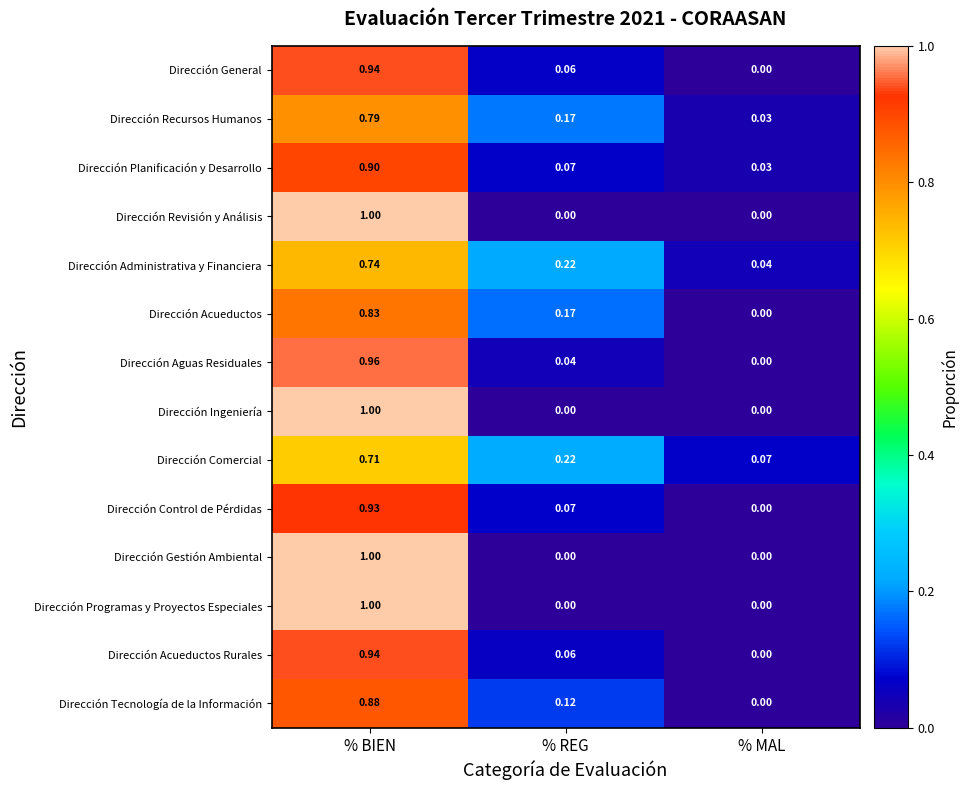

Which category has the highest value in the Dirección General series?

% BIEN